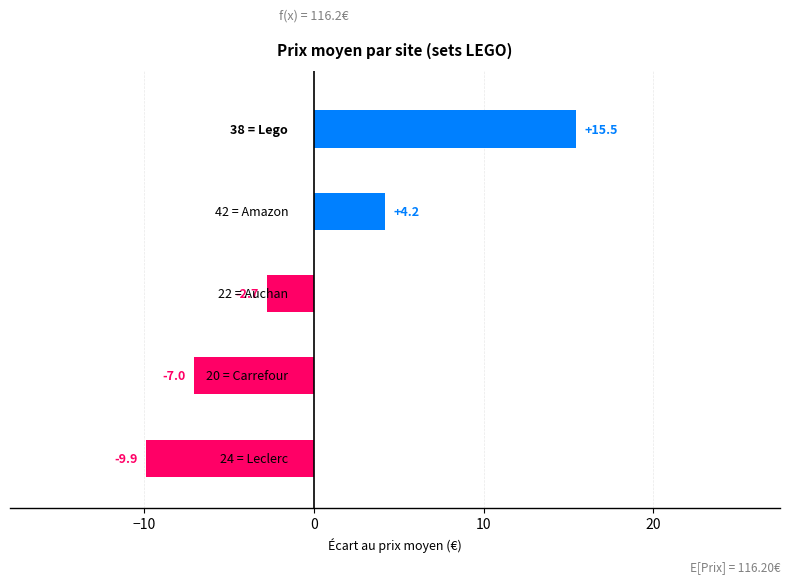

What is the smallest value displayed?

-9.9